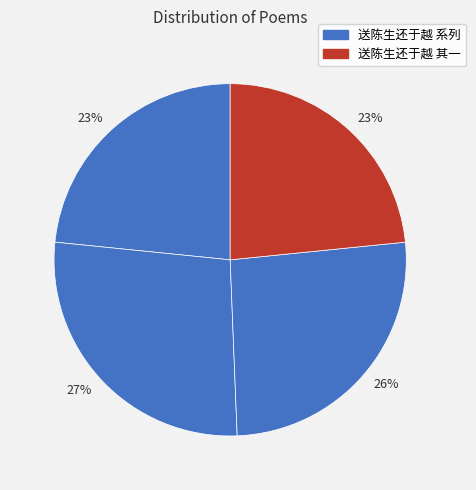

How many segments does this pie chart have?

4